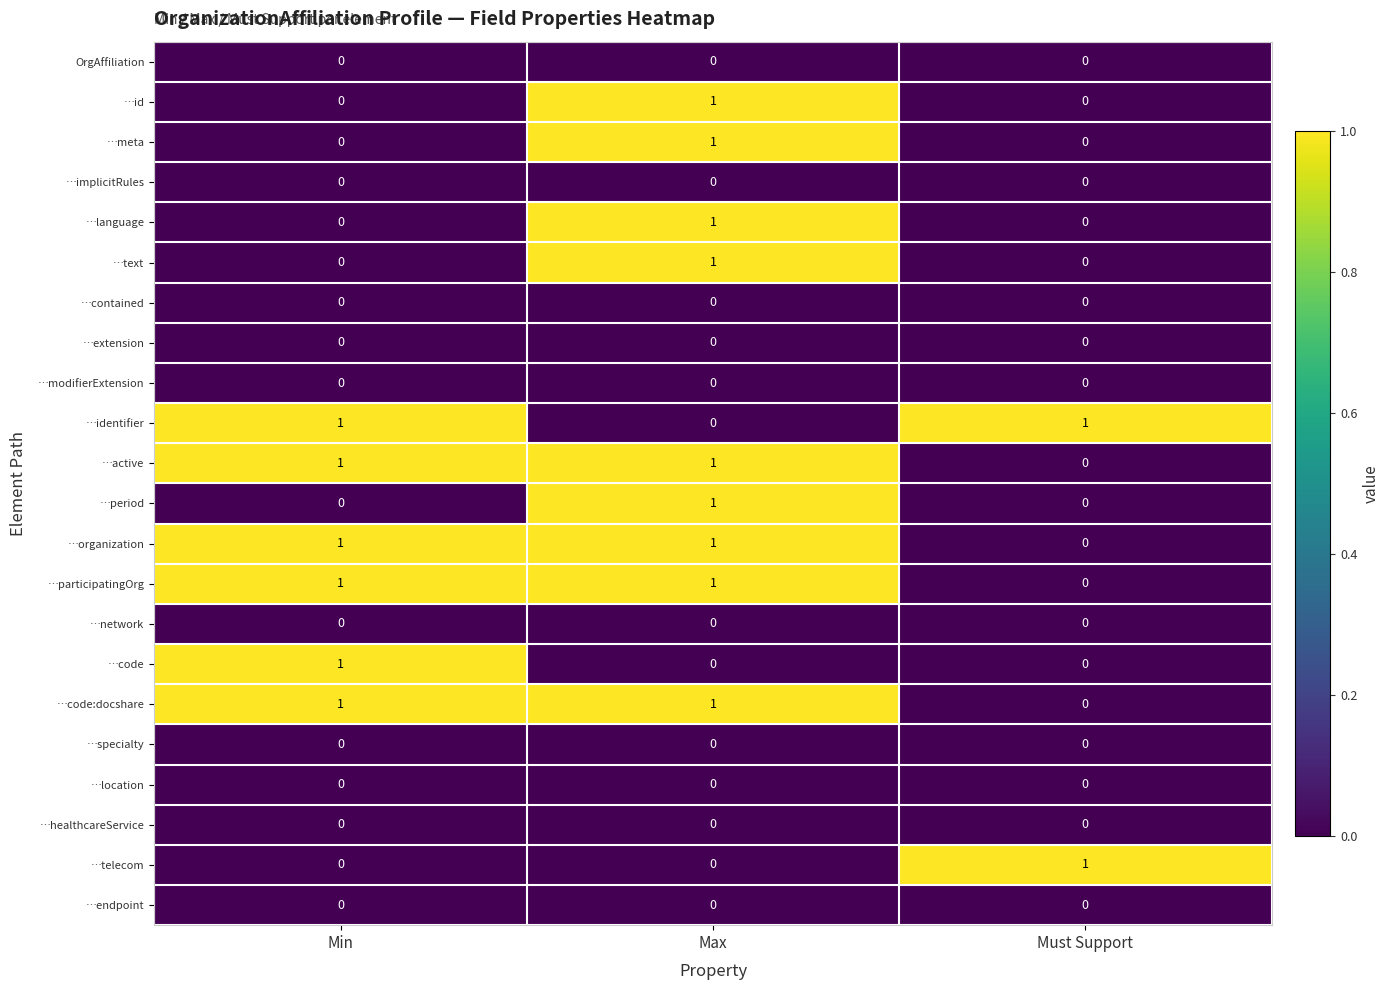

What is the total value across all series at Max?

9